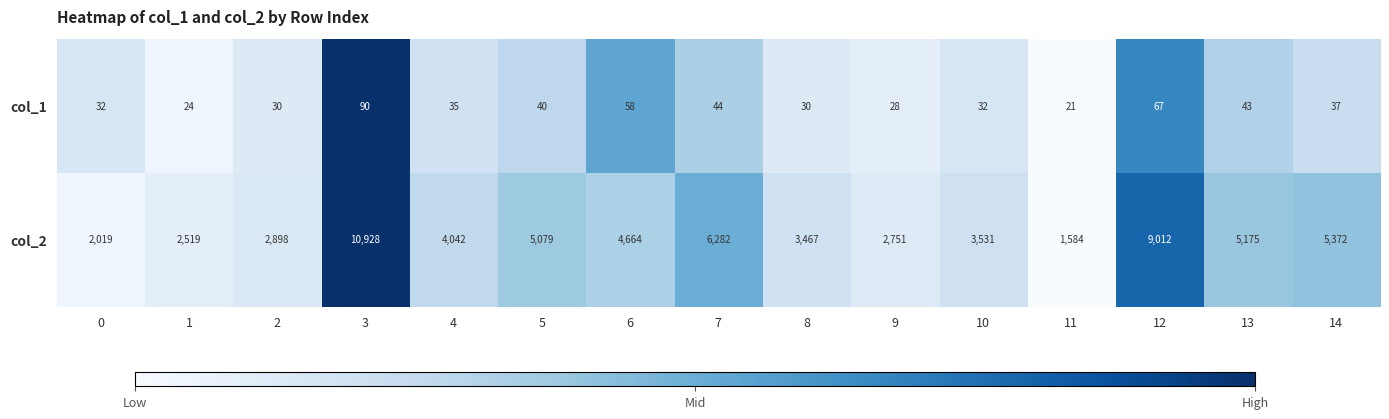

What is the average value of the col_2 series?

4622